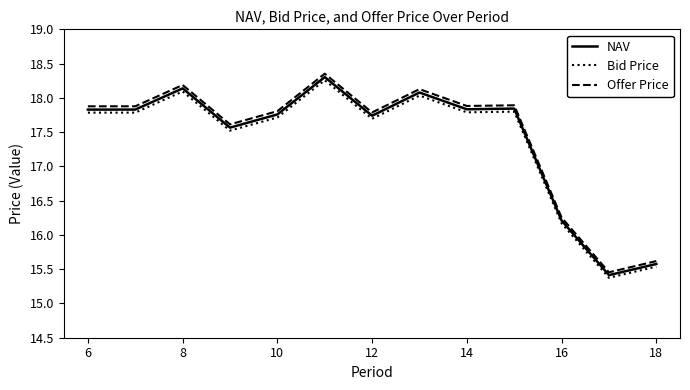

What is the sum of all Offer Price values?

226.7